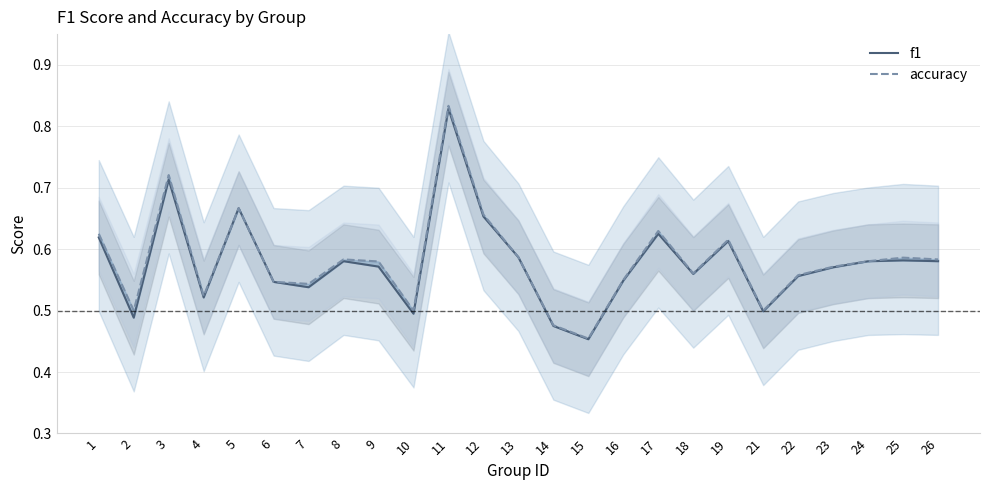

The f1 series shows 0.7 at 5. True or false?

True